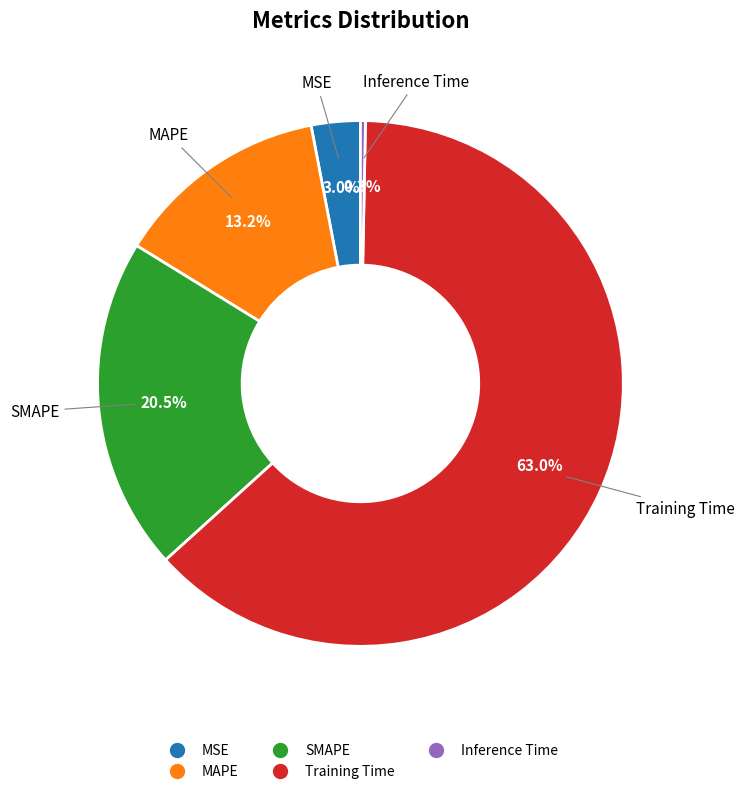

What percentage is NOT represented by MAPE?

86.8%